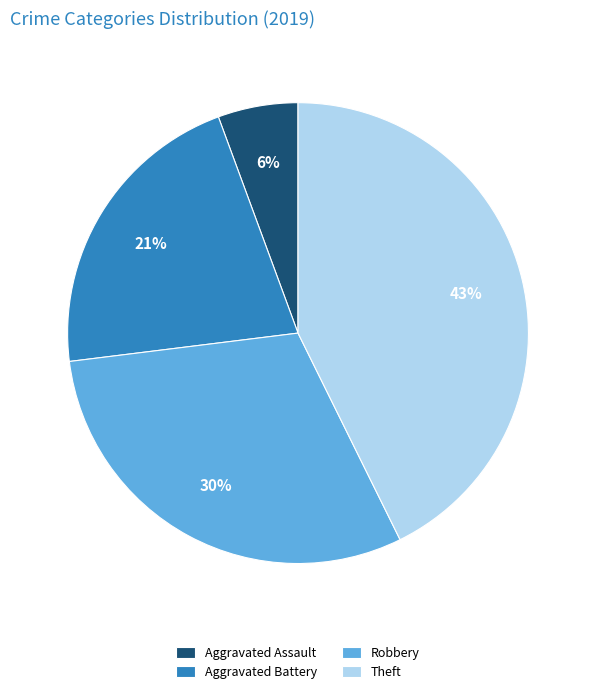

Combined, do Aggravated Battery and Aggravated Assault account for over 50%?

No